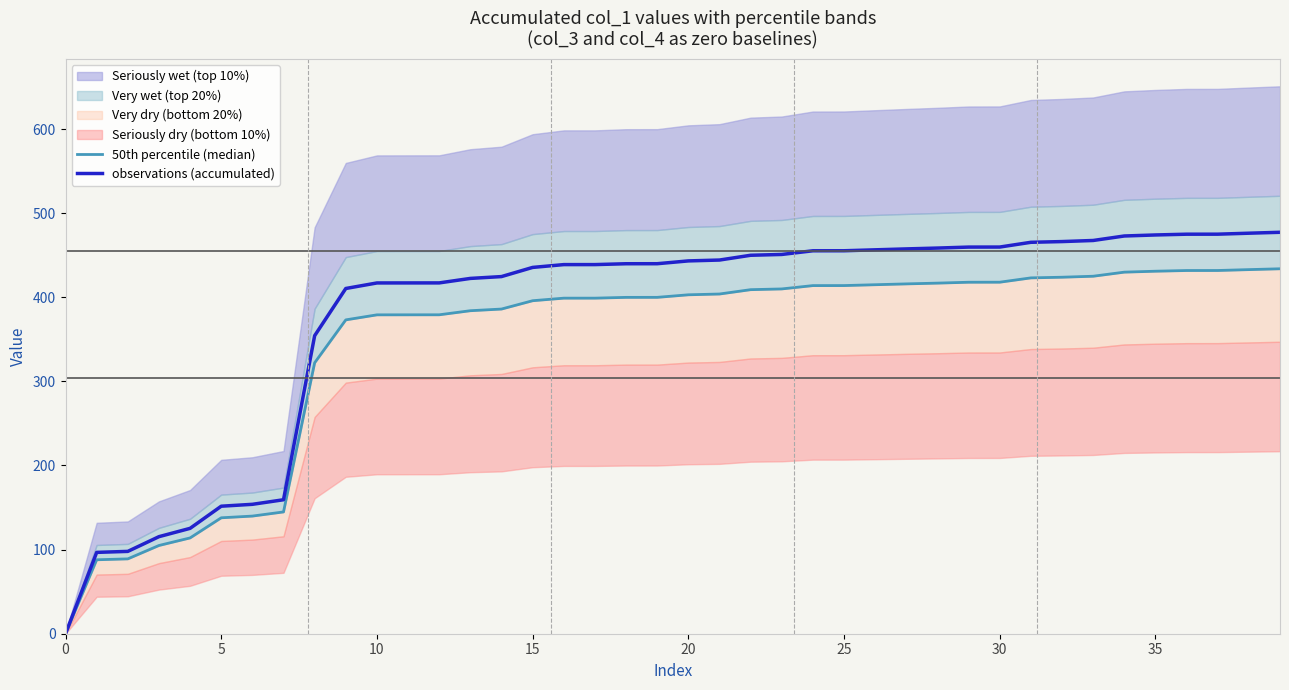

What is the highest value of the observations (accumulated) series?

477.2